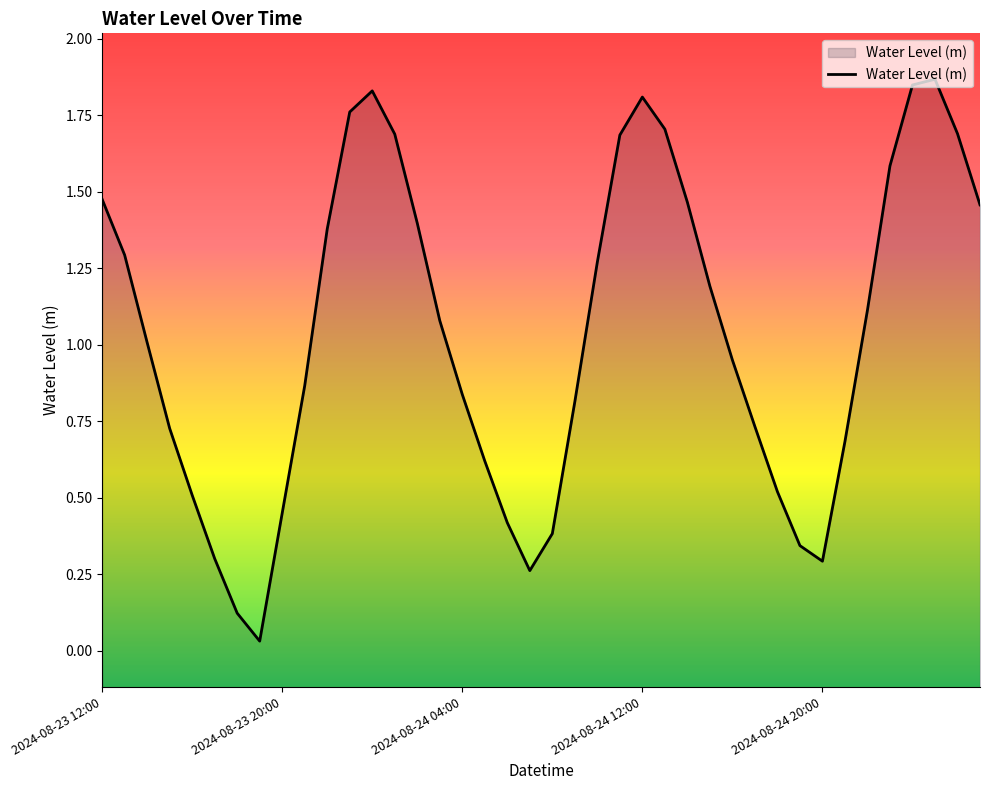

How many data points does each series have?

40